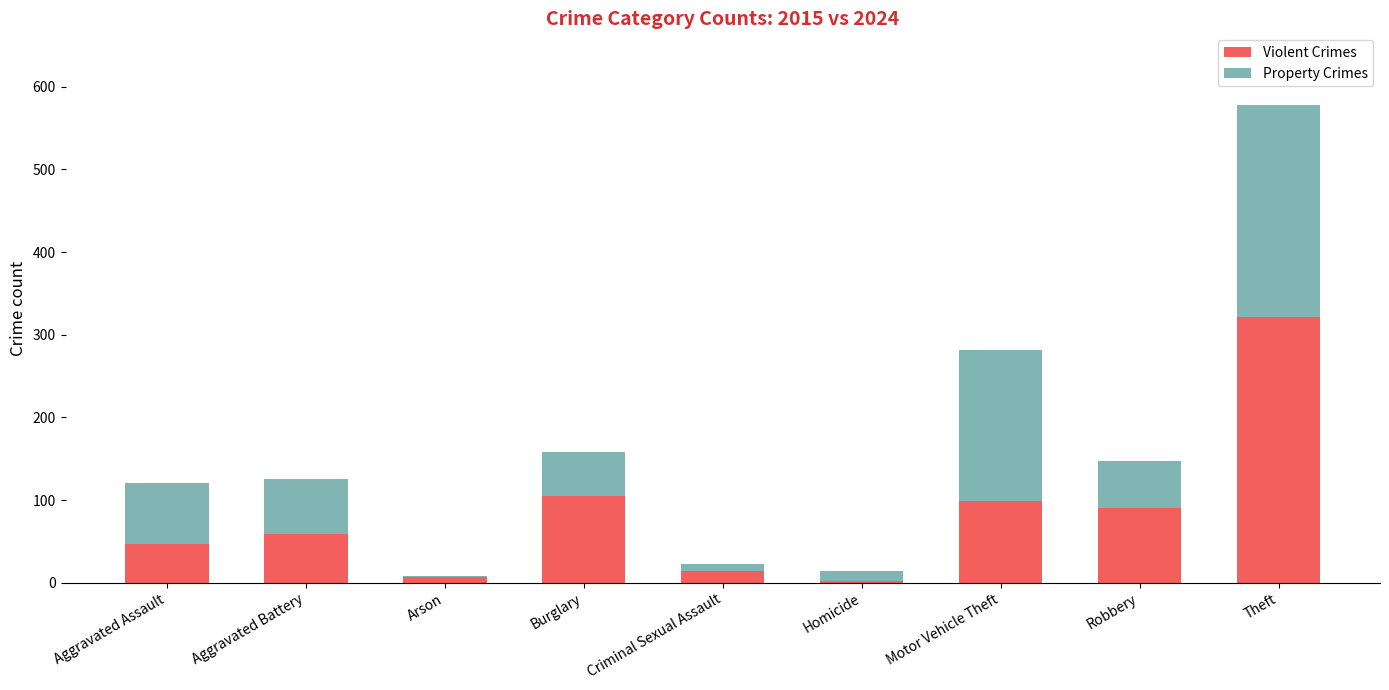

What is the highest value of the Violent Crimes series?

321